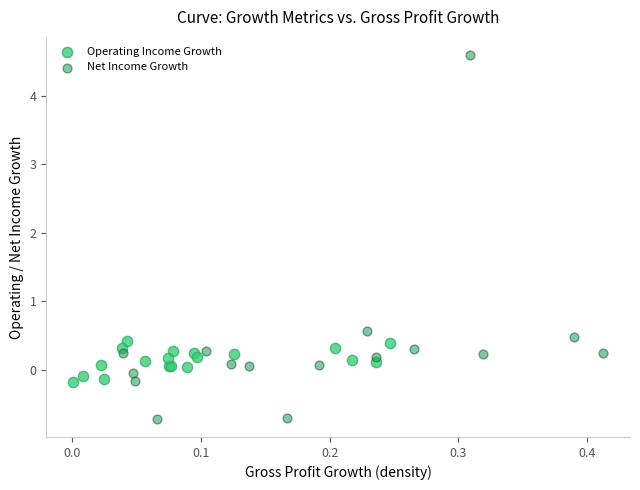

Which series reaches the maximum Y coordinate?

Net Income Growth